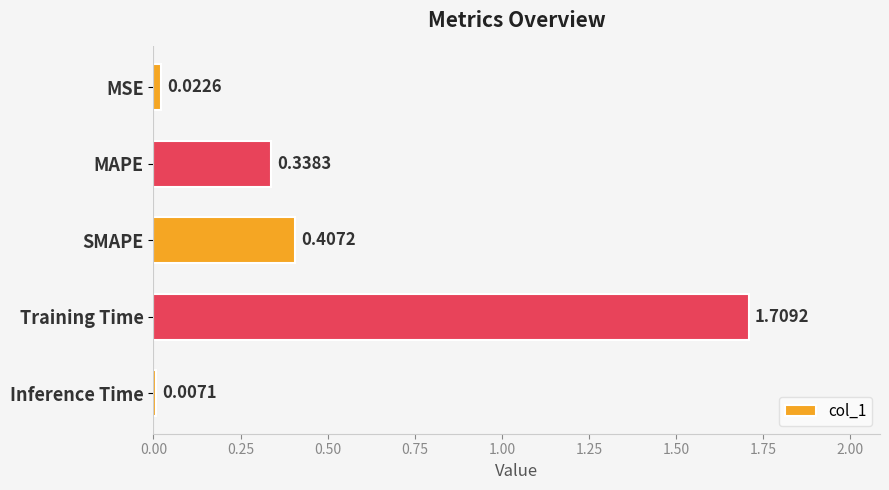

List the labels in order of value, smallest first.

Inference Time, MSE, MAPE, SMAPE, Training Time